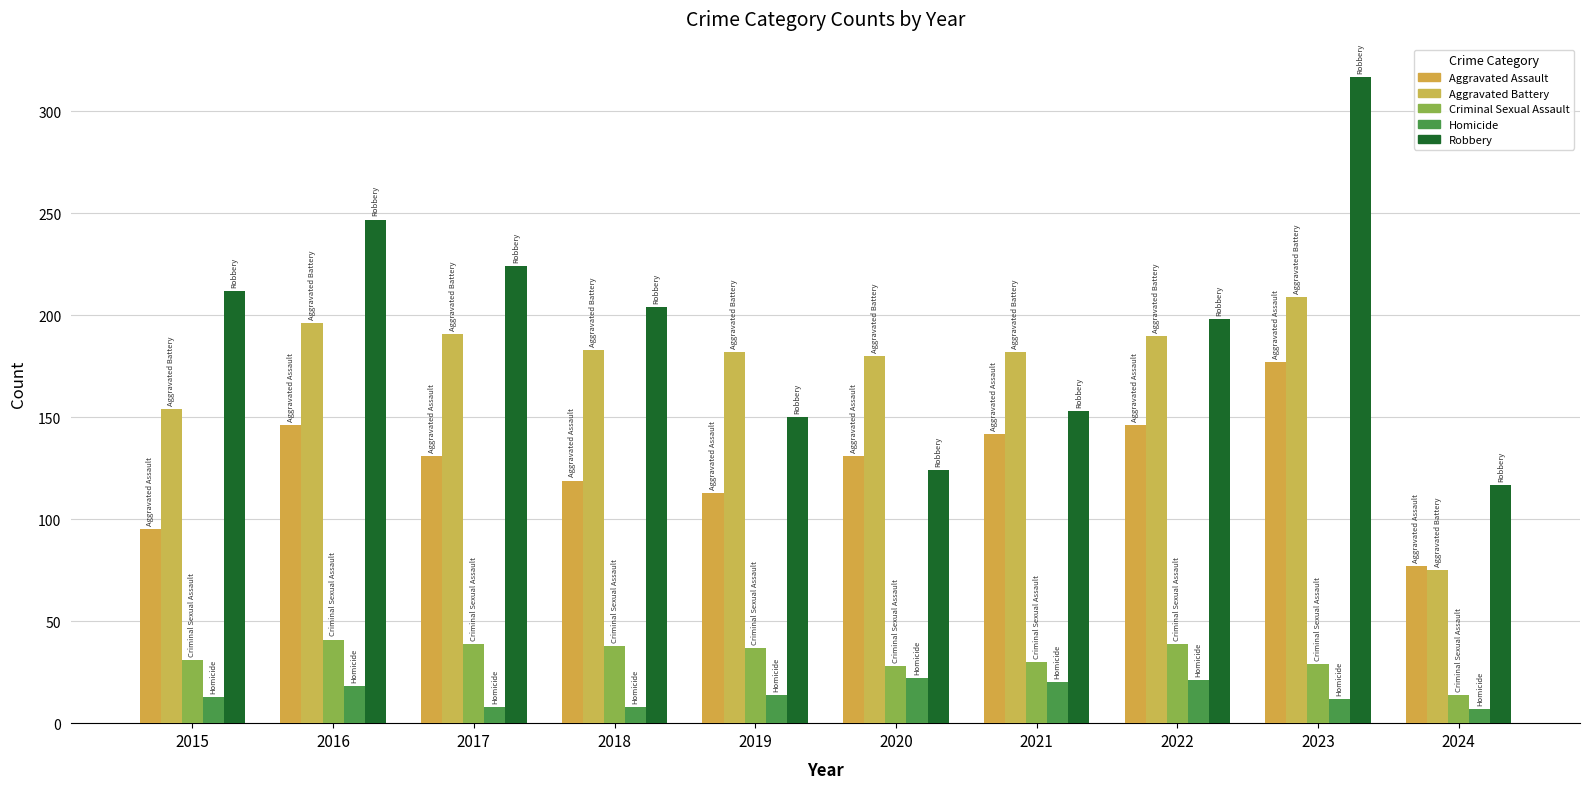

What is the total value across all series at 2022?

594